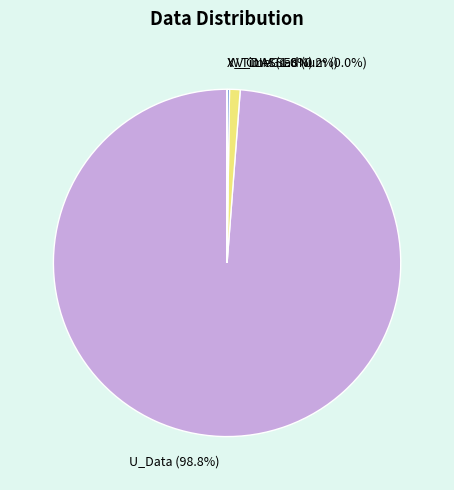

Is there any slice that represents more than half of the pie?

Yes